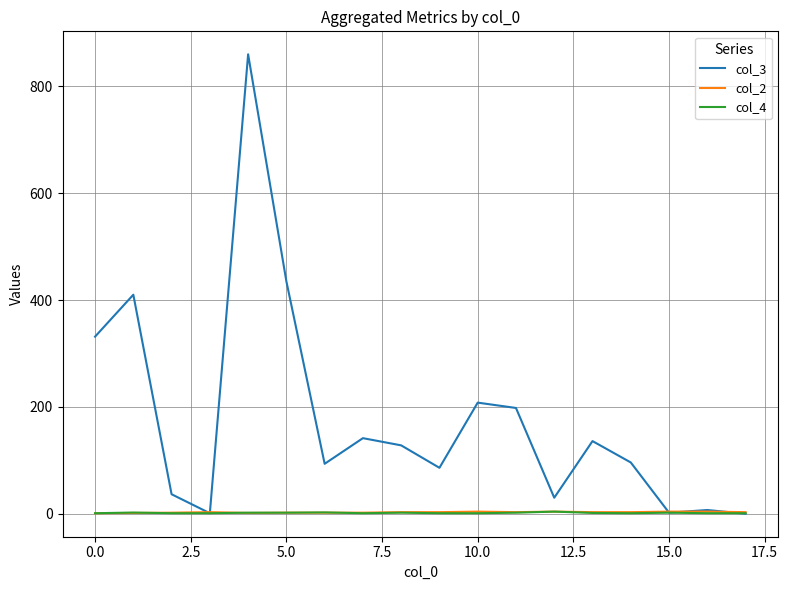

Which series has the largest total across all categories?

col_3